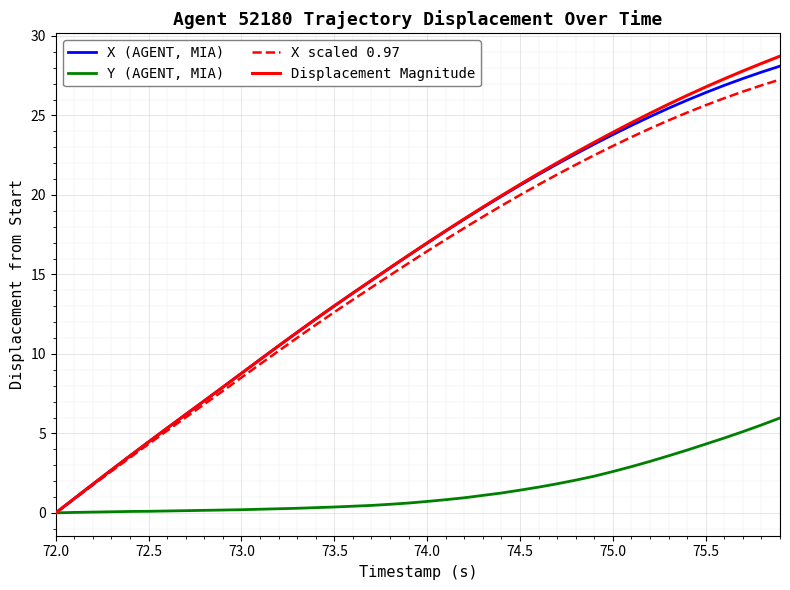

What is the highest value of the X (AGENT, MIA) series?

28.1